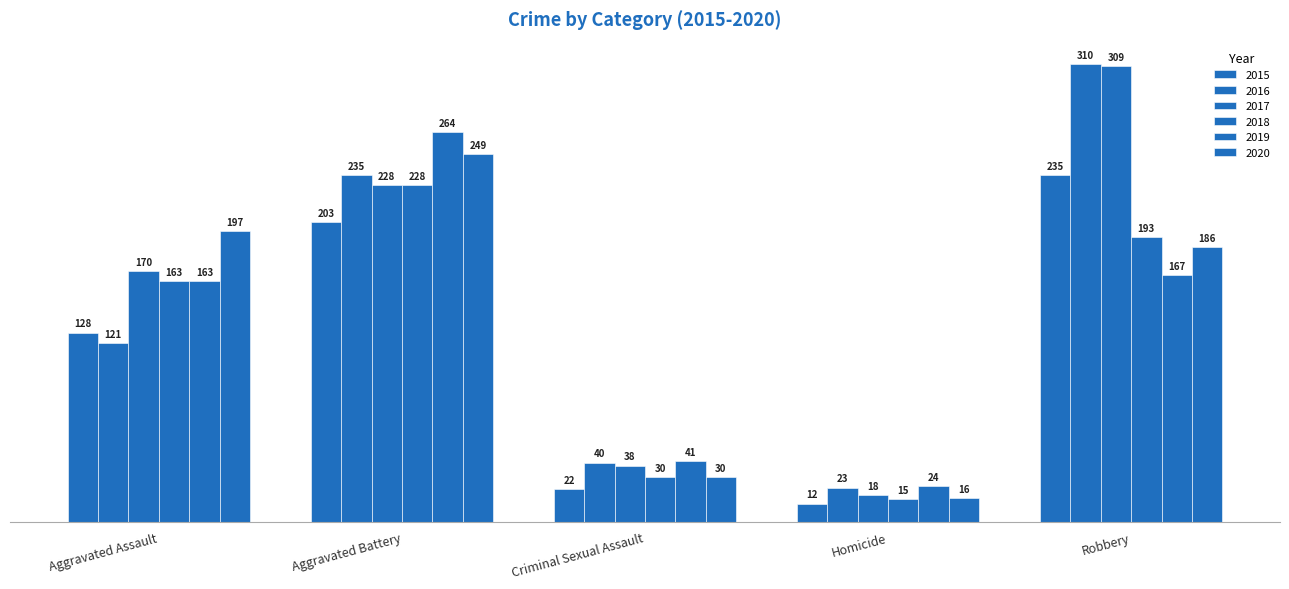

What is the average value of the 2015 series?

120